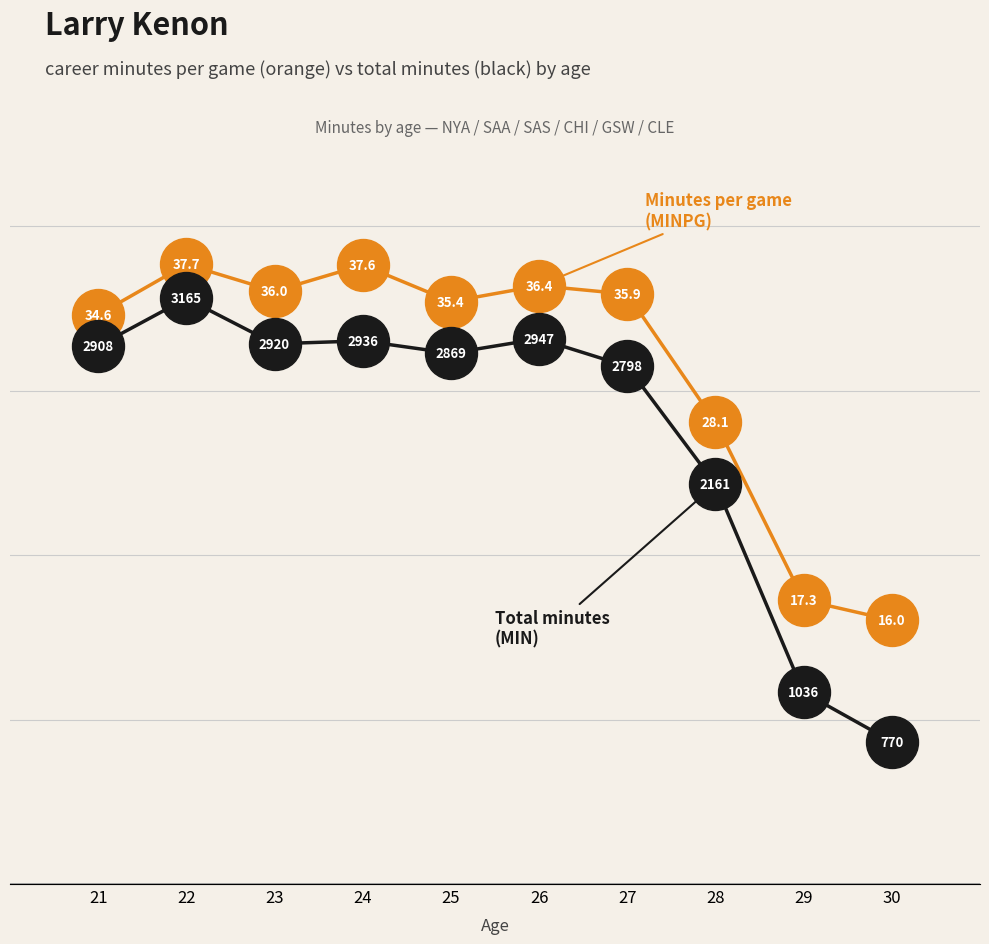

What are all the series names shown in the legend?

MINPG, MIN